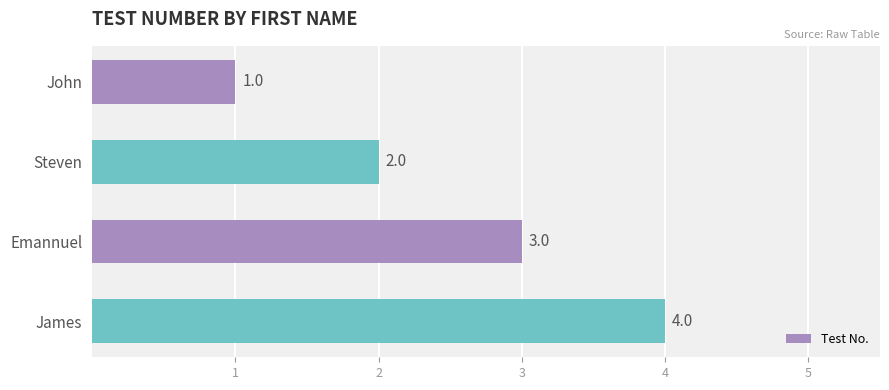

What is the sum of the values at James and Emannuel?

7